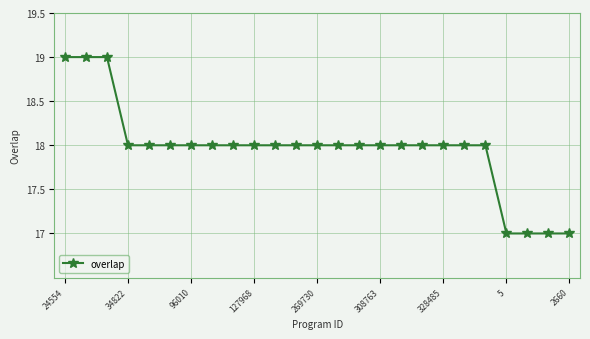

What is the difference between the maximum and minimum values?

2